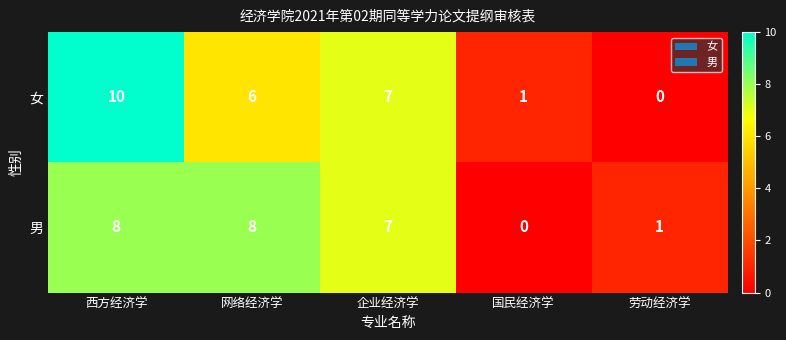

Which series changed the most between 西方经济学 and 网络经济学?

女